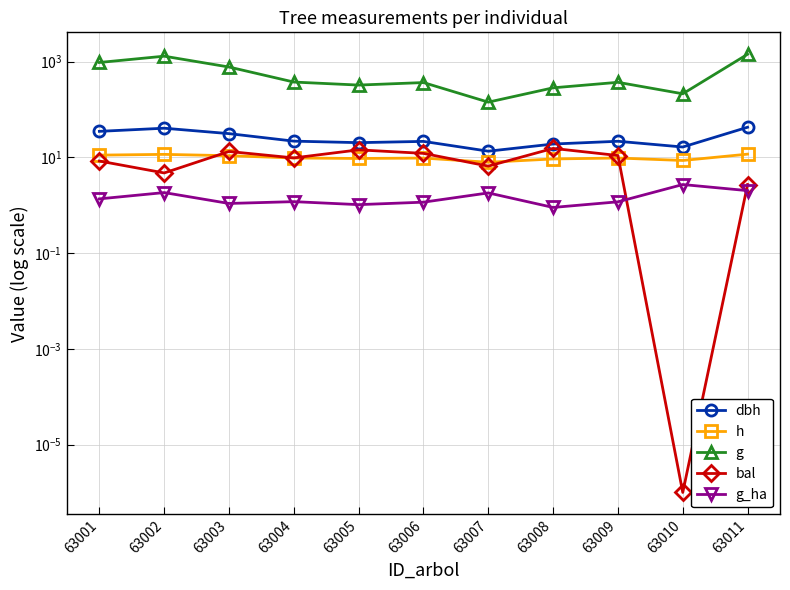

What is the difference between the maximum and minimum values in the dbh series?

29.2